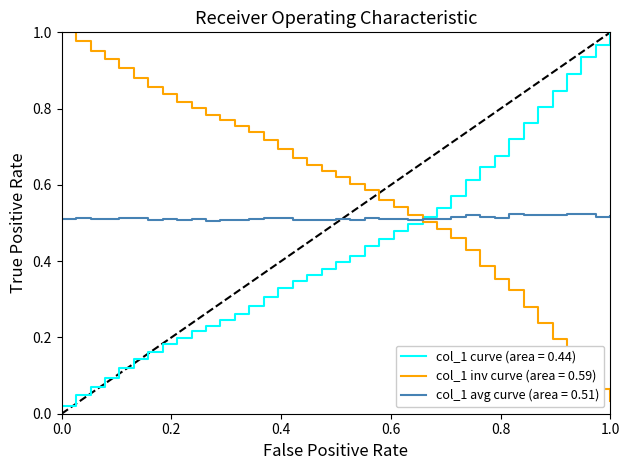

Which series has the largest total across all categories?

col_1 inv curve (area = 0.59)